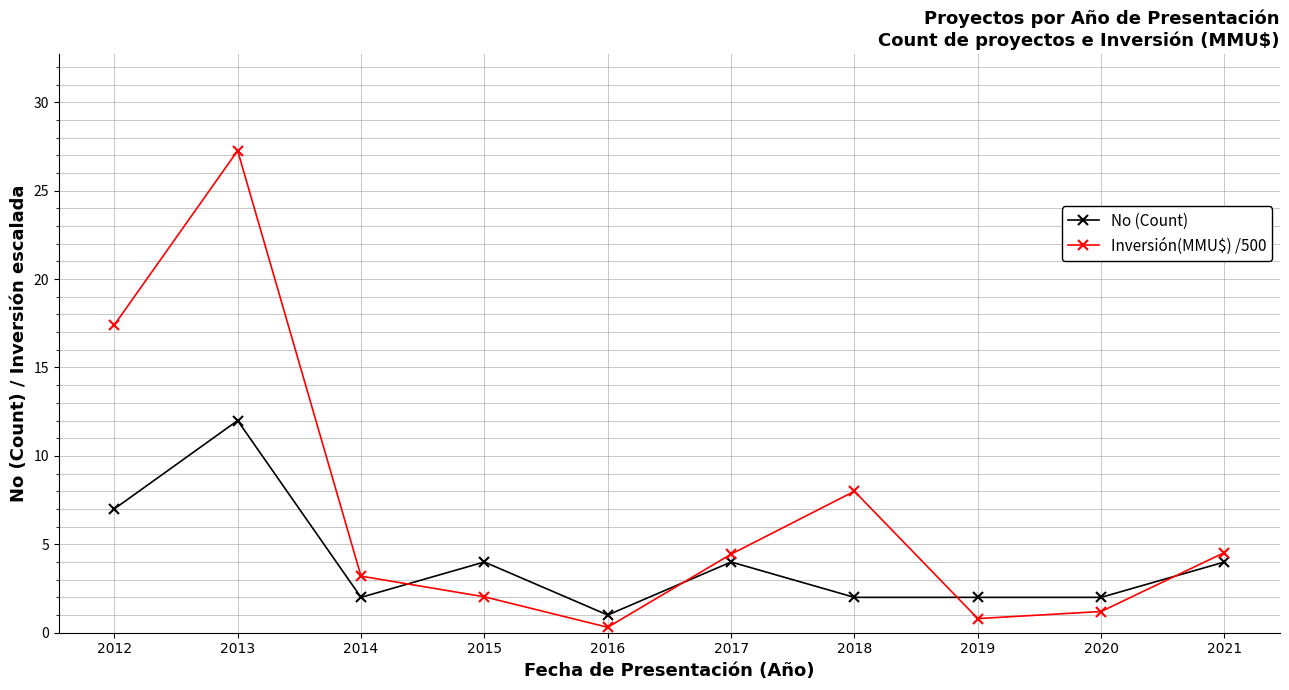

What is the spread (max minus min) of values at 2018?

6.0